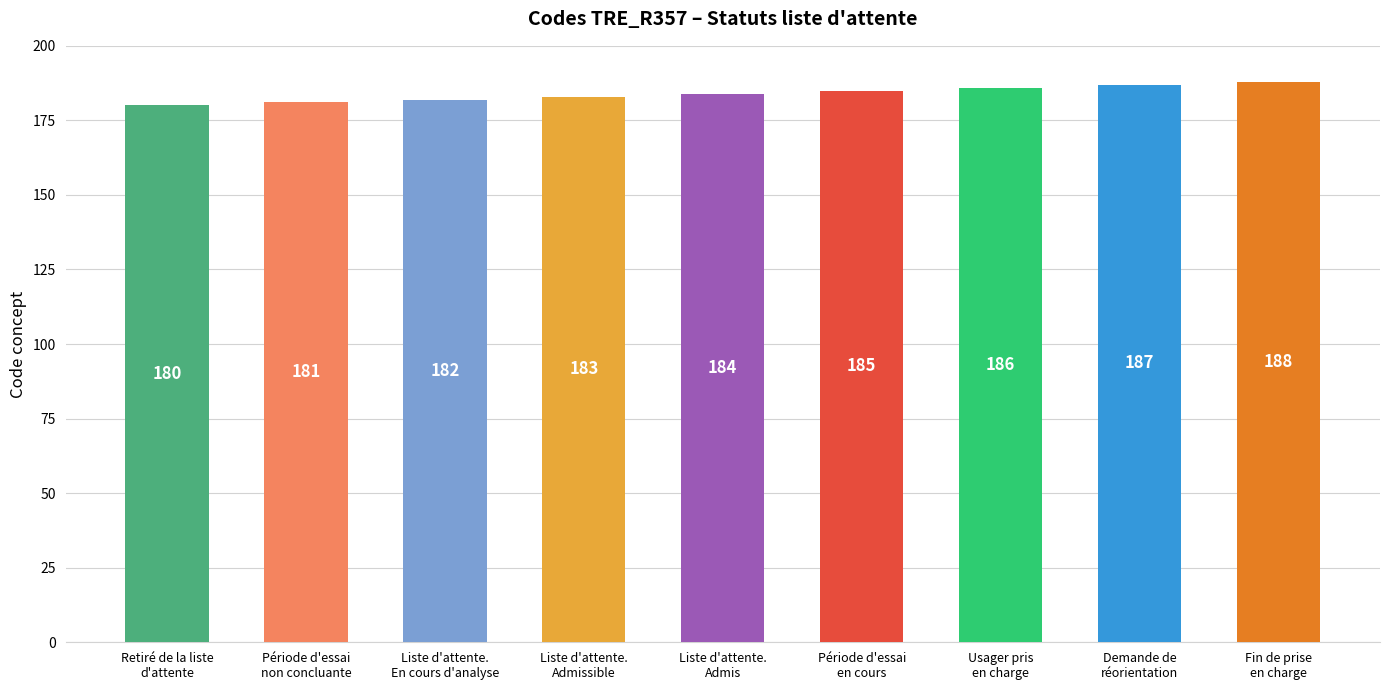

The value at Usager pris
en charge is 186. True or false?

True